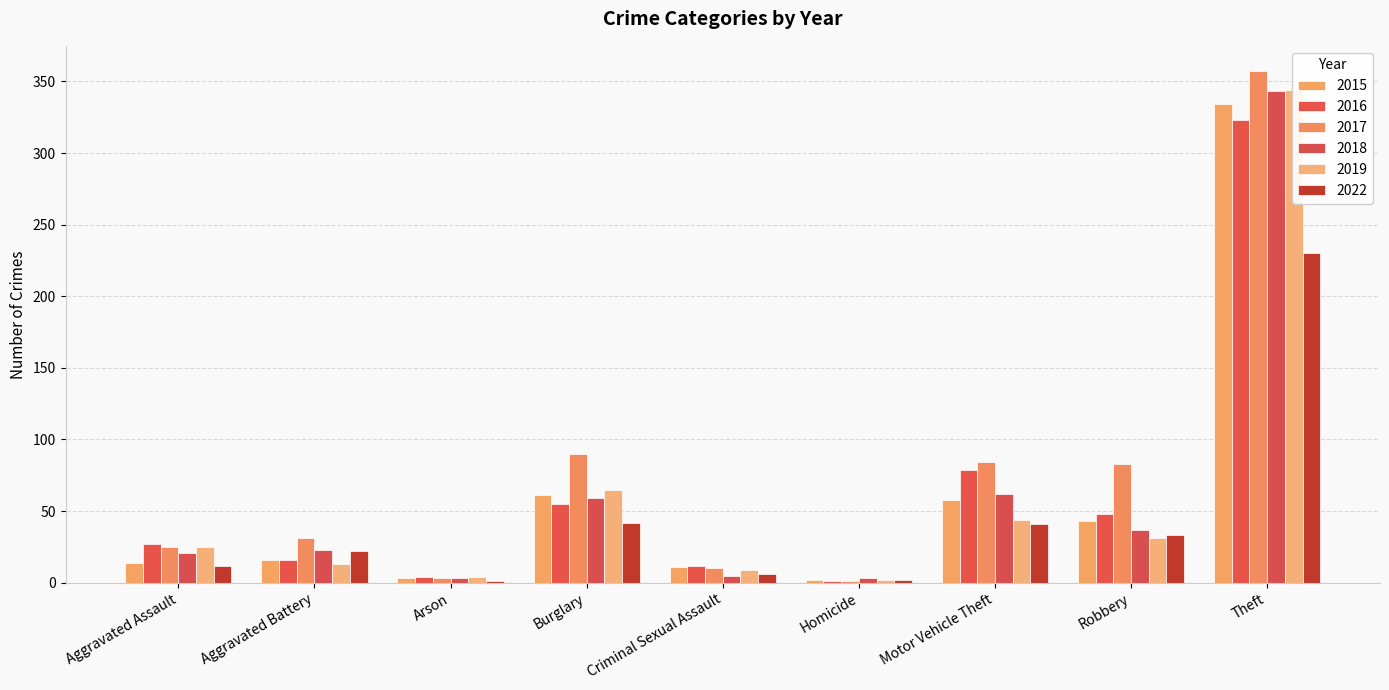

Reading left to right, extract all data points from this chart.

2015: Aggravated Assault=14	Aggravated Battery=16	Arson=3	Burglary=61	Criminal Sexual Assault=11	Homicide=2	Motor Vehicle Theft=58	Robbery=43	Theft=334
2016: Aggravated Assault=27	Aggravated Battery=16	Arson=4	Burglary=55	Criminal Sexual Assault=12	Homicide=1	Motor Vehicle Theft=79	Robbery=48	Theft=323
2017: Aggravated Assault=25	Aggravated Battery=31	Arson=3	Burglary=90	Criminal Sexual Assault=10	Homicide=1	Motor Vehicle Theft=84	Robbery=83	Theft=357
2018: Aggravated Assault=21	Aggravated Battery=23	Arson=3	Burglary=59	Criminal Sexual Assault=5	Homicide=3	Motor Vehicle Theft=62	Robbery=37	Theft=343
2019: Aggravated Assault=25	Aggravated Battery=13	Arson=4	Burglary=65	Criminal Sexual Assault=9	Homicide=2	Motor Vehicle Theft=44	Robbery=31	Theft=344
2022: Aggravated Assault=12	Aggravated Battery=22	Arson=1	Burglary=42	Criminal Sexual Assault=6	Homicide=2	Motor Vehicle Theft=41	Robbery=33	Theft=230